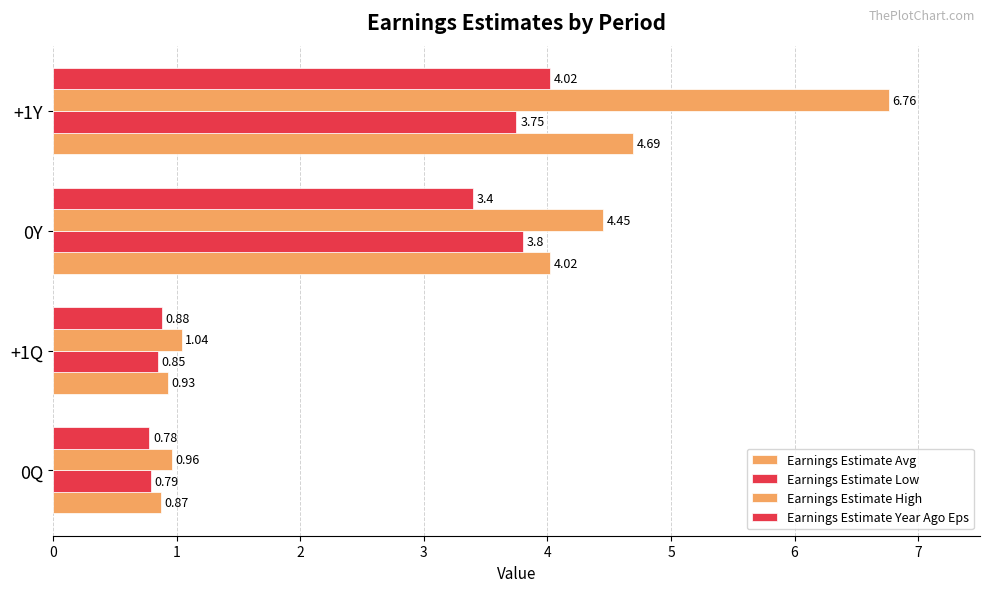

How many values in the Earnings Estimate Low series are below 3?

2